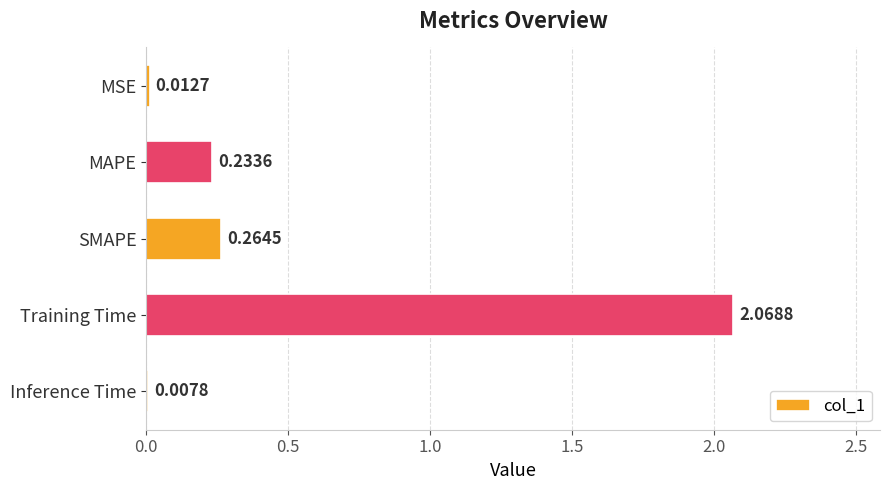

At which category does the chart reach its peak across all series?

Training Time